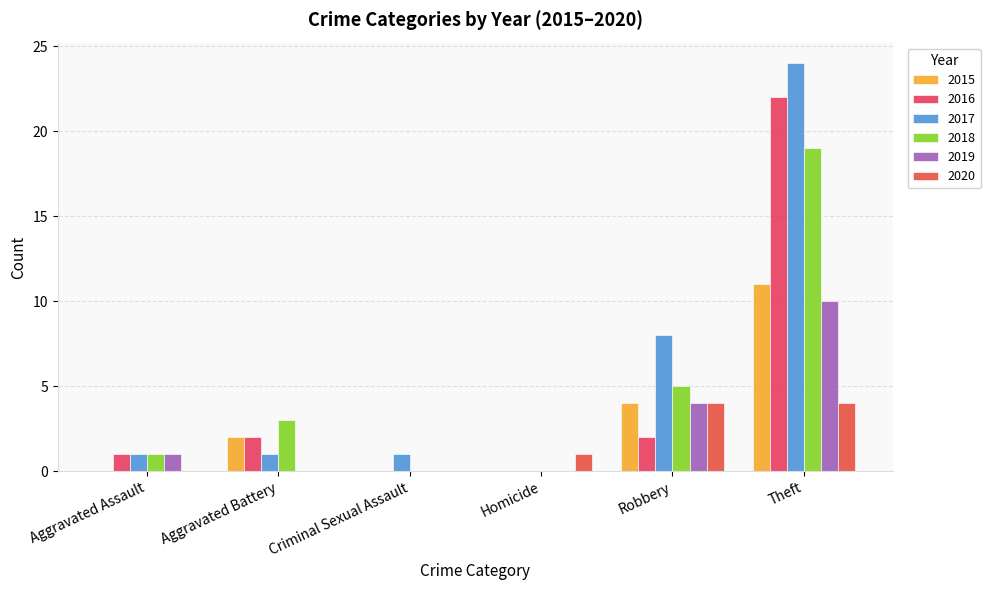

The 2016 series shows 0 at Homicide. True or false?

True